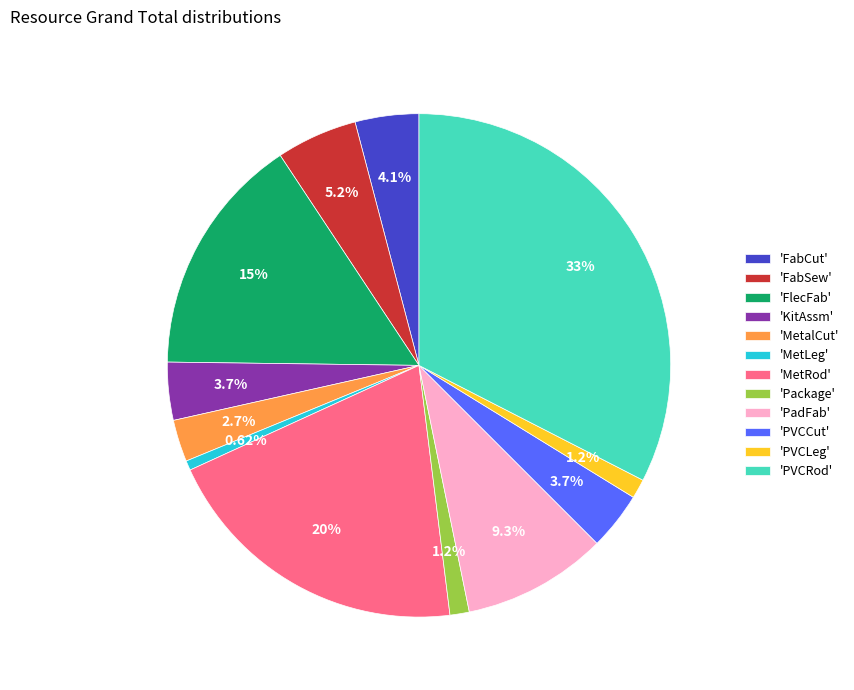

Which has a higher value, 'KitAssm' or 'MetLeg'?

'KitAssm'